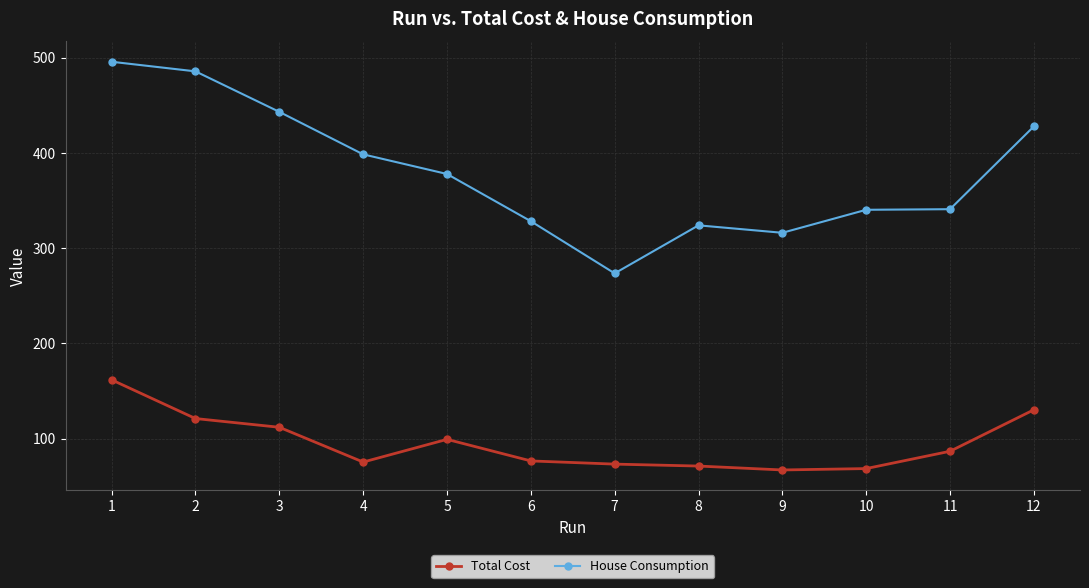

Which series has the largest total across all categories?

House Consumption